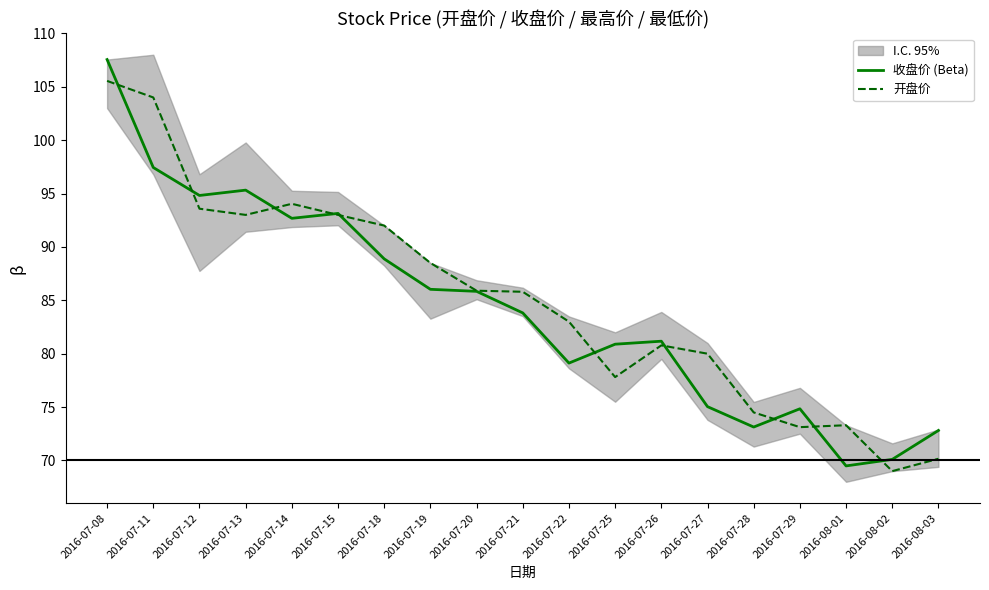

At which category does 开盘价 reach its first local valley?

2016-07-13